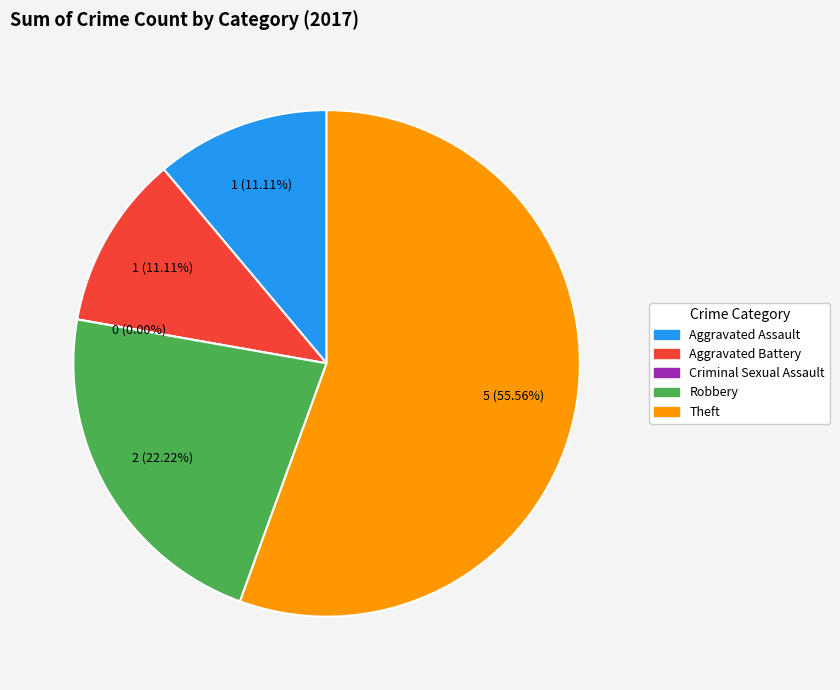

Is the sum of Aggravated Battery and Aggravated Assault greater than half?

No